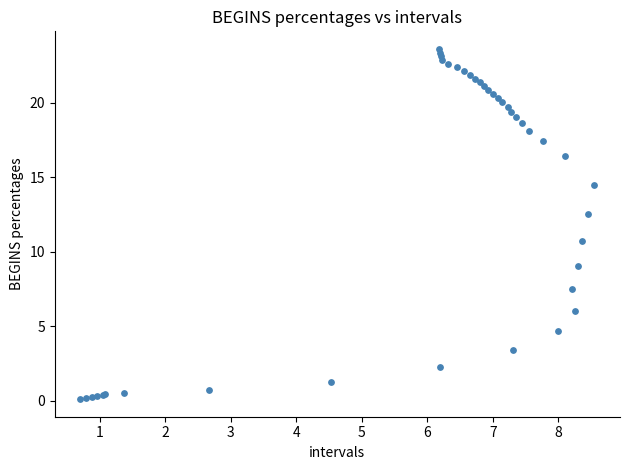

What Y value in the scatter plot is closest to 11?

10.7